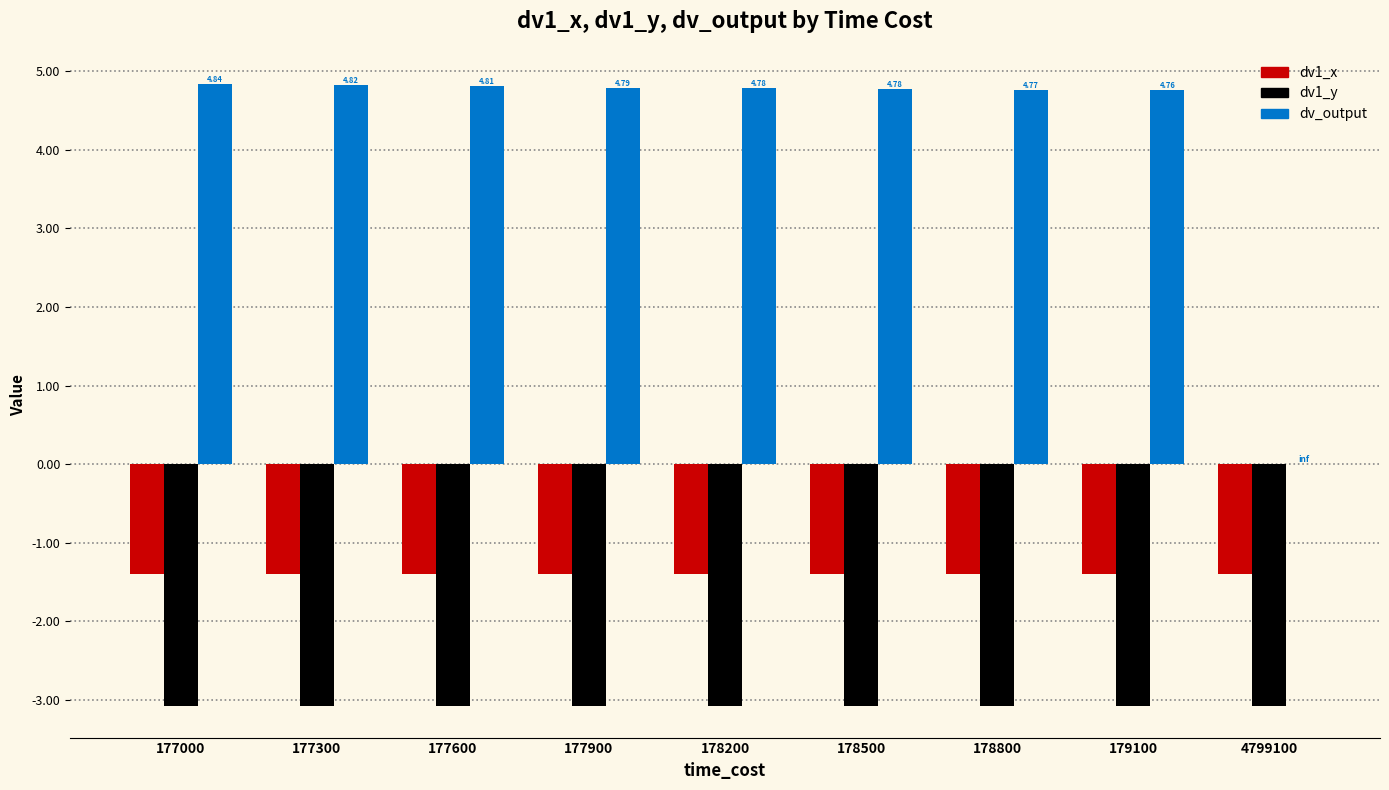

Between 177300 and 179100, which series saw the biggest shift?

dv_output